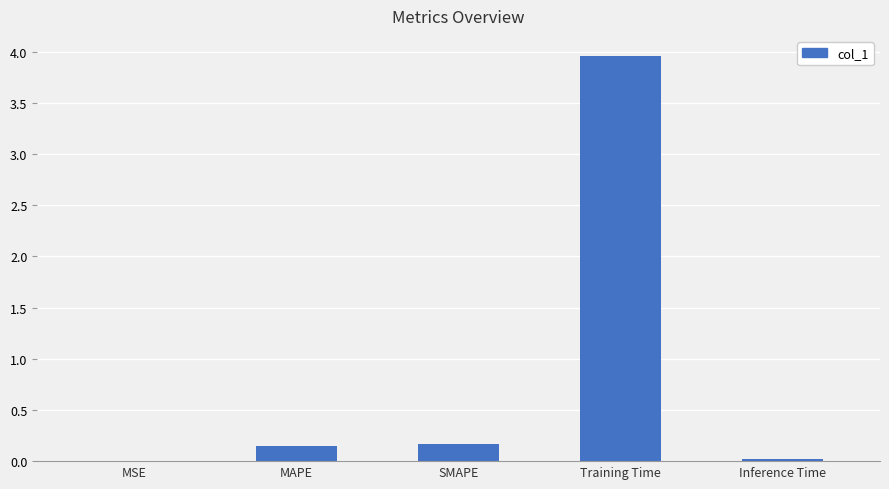

Are the bars horizontal?

No